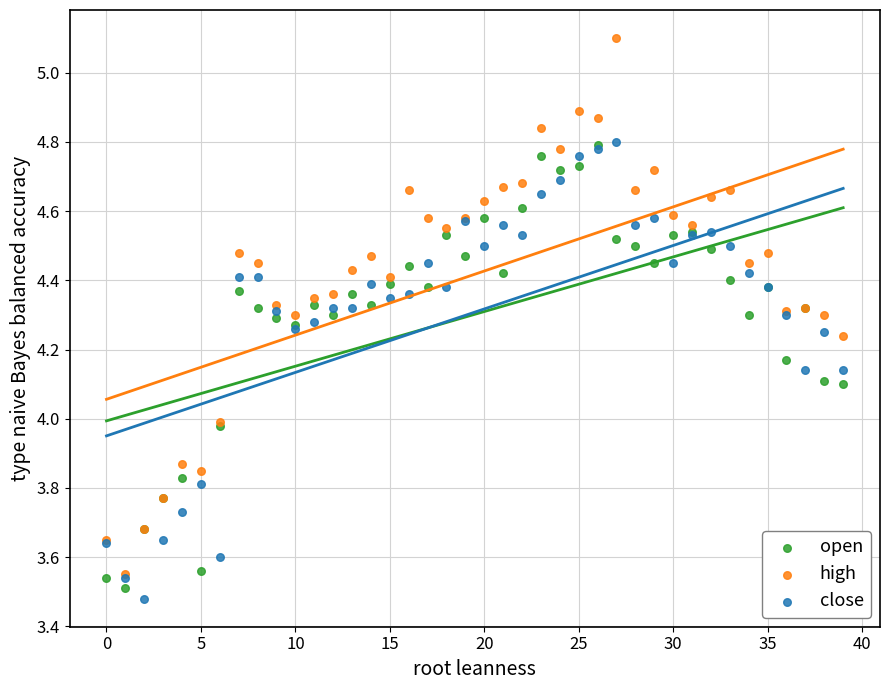

What are all the series names shown in the legend?

open, high, close